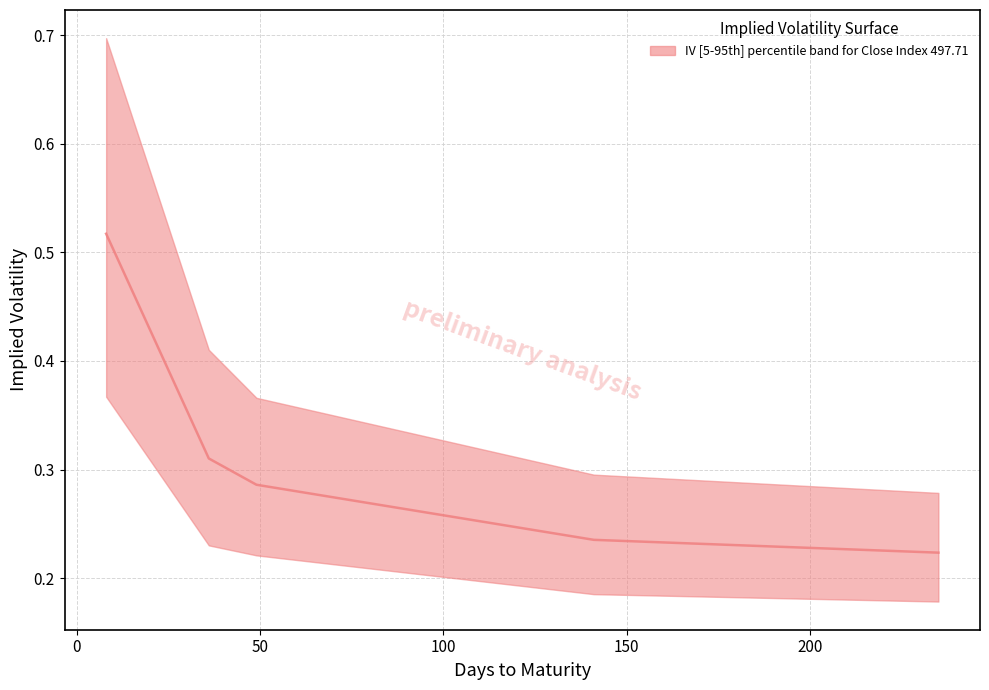

Is the value of IV_lower at 1 greater than the value of IV_median at 0?

No